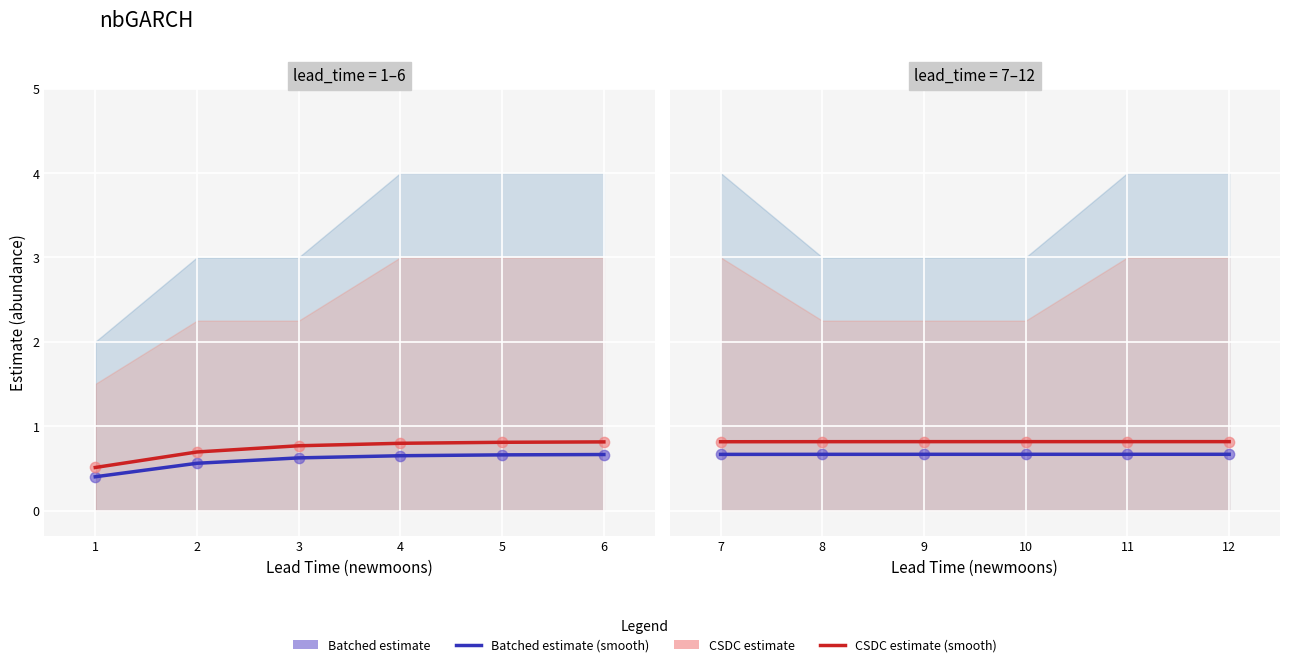

Which series contains the lowest Y value?

estimate smooth (batched)